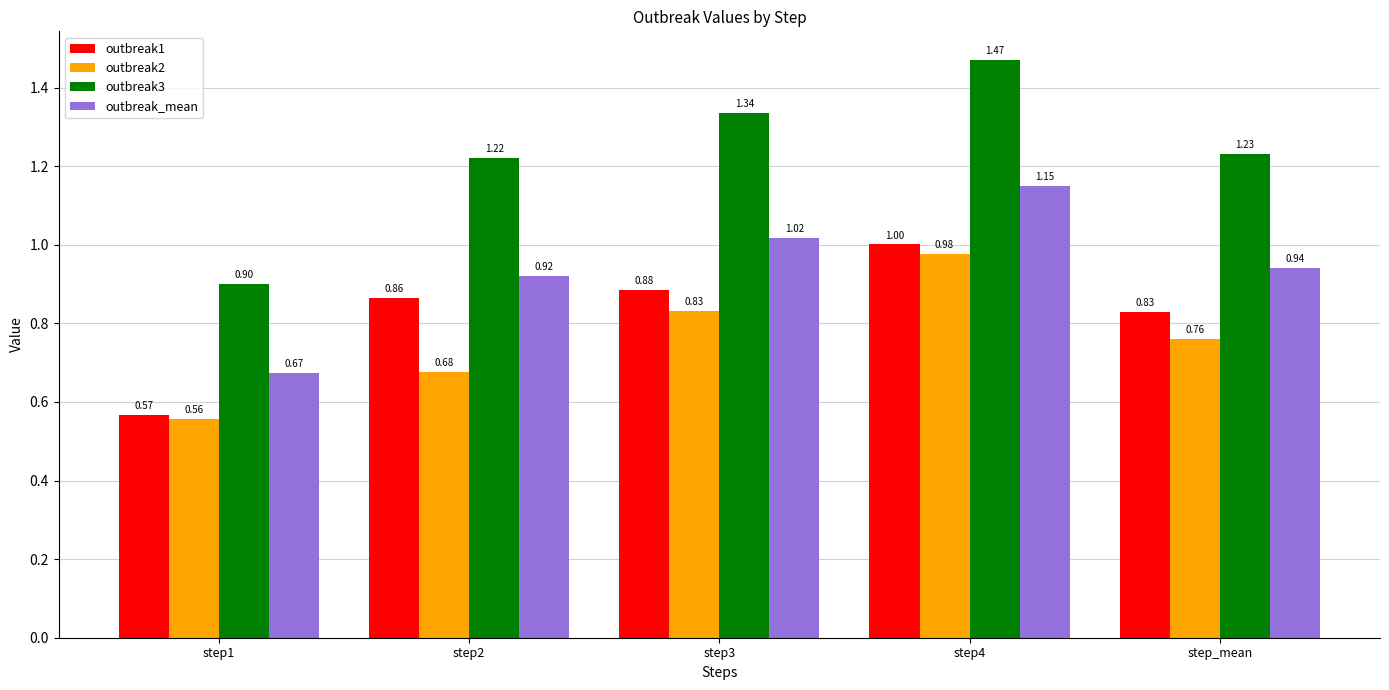

What is the sum of all outbreak3 values?

6.2